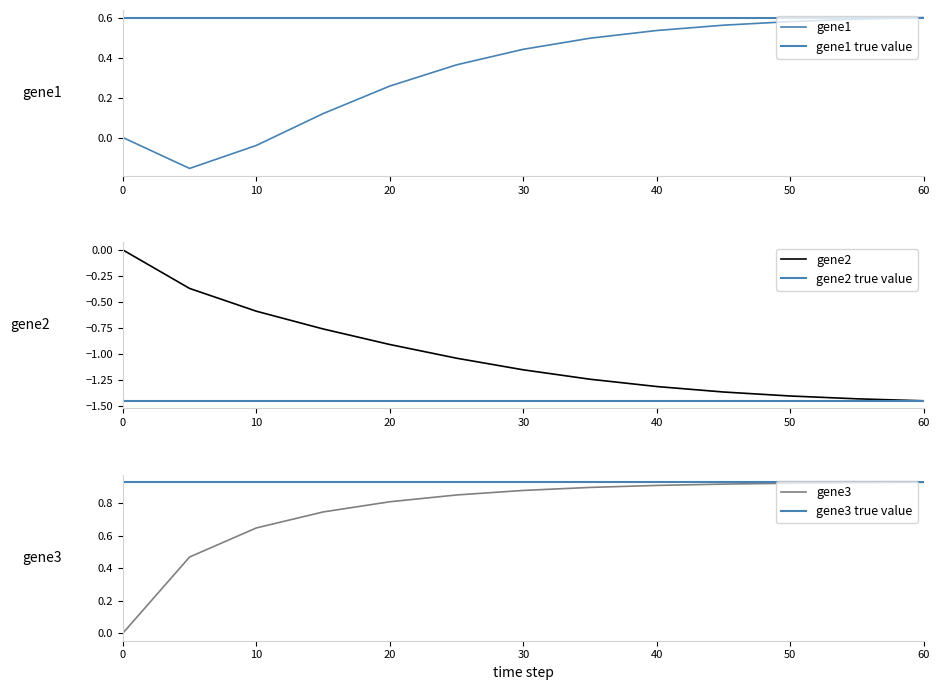

Is the value of gene2 at 25 greater than the value of gene1 at 10?

No